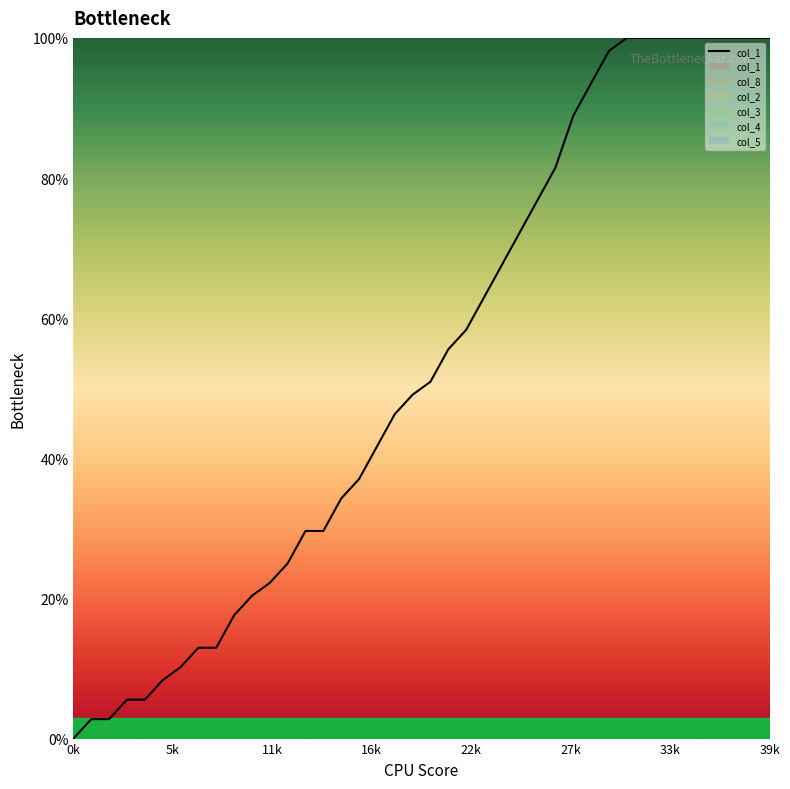

What is the value of the 8th point from the left?

13.0